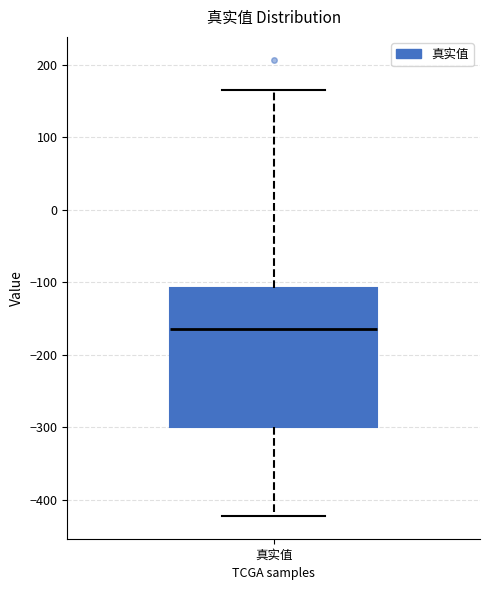

Where does the median line of the box for 真实值 sit on the y-axis? The values are not printed on the chart, so give them approximately, as read against the axis.

-160